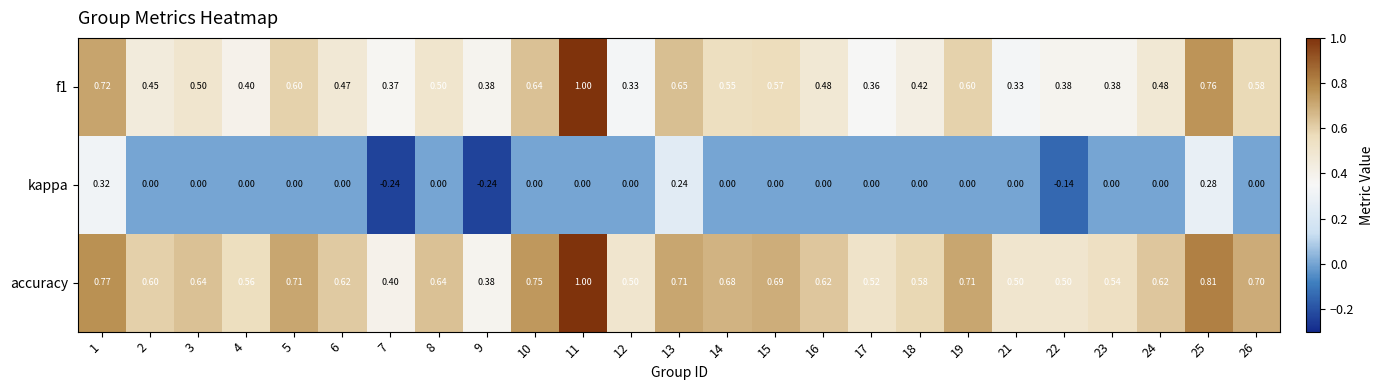

Is the value of f1 at 3 greater than the value of kappa at 3?

Yes